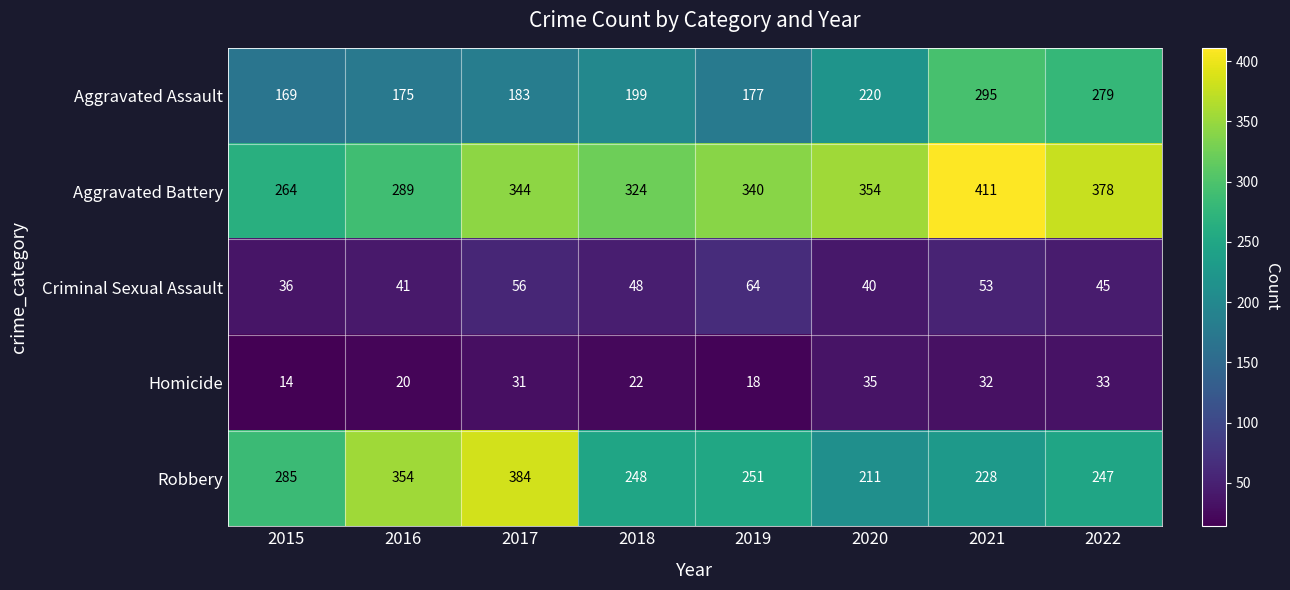

What is the total value across all series at 2017?

998